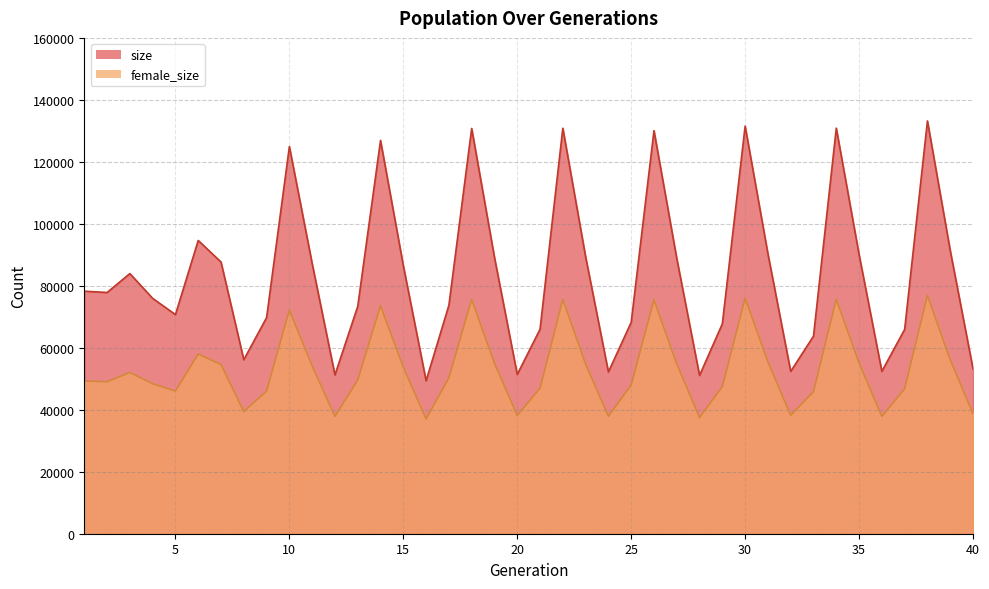

What is the sum of the size values at 2 and 39?

169244